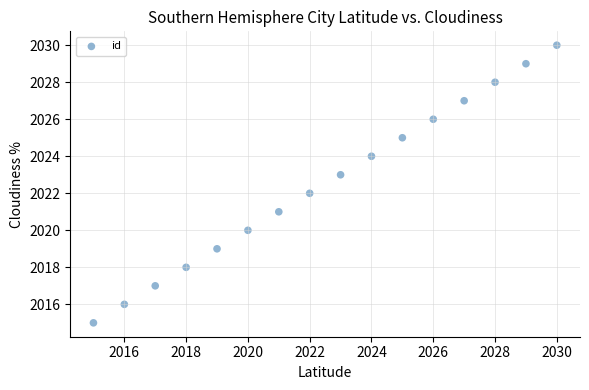

What is the range of Y values (max minus min)?

15